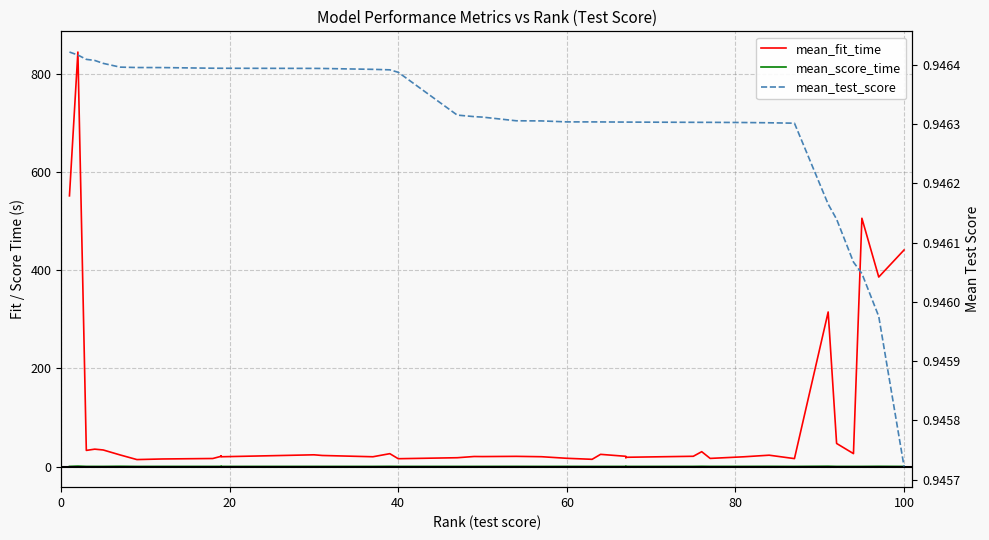

List the series in order of their peak value, highest first.

mean_fit_time, mean_score_time, mean_test_score